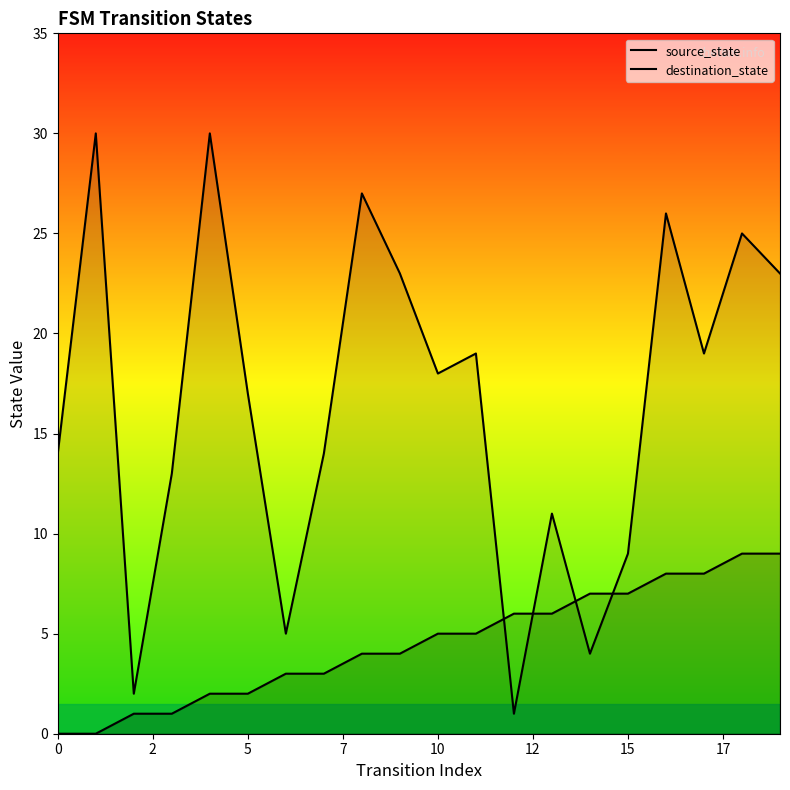

Rank the series by their average value, from lowest to highest.

source_state, destination_state